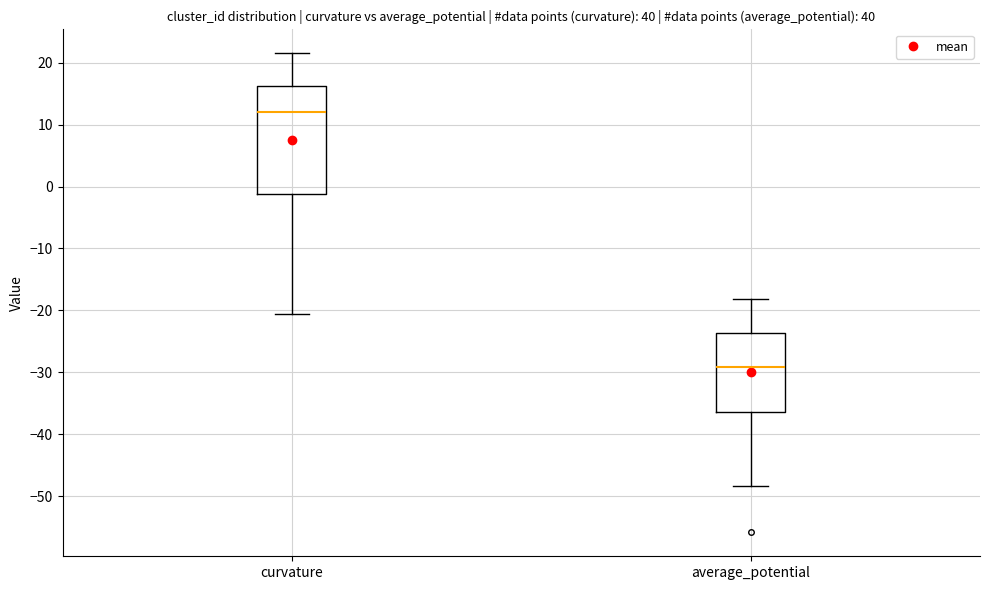

Where does the median line of the box for average_potential sit on the y-axis? The values are not printed on the chart, so give them approximately, as read against the axis.

-29